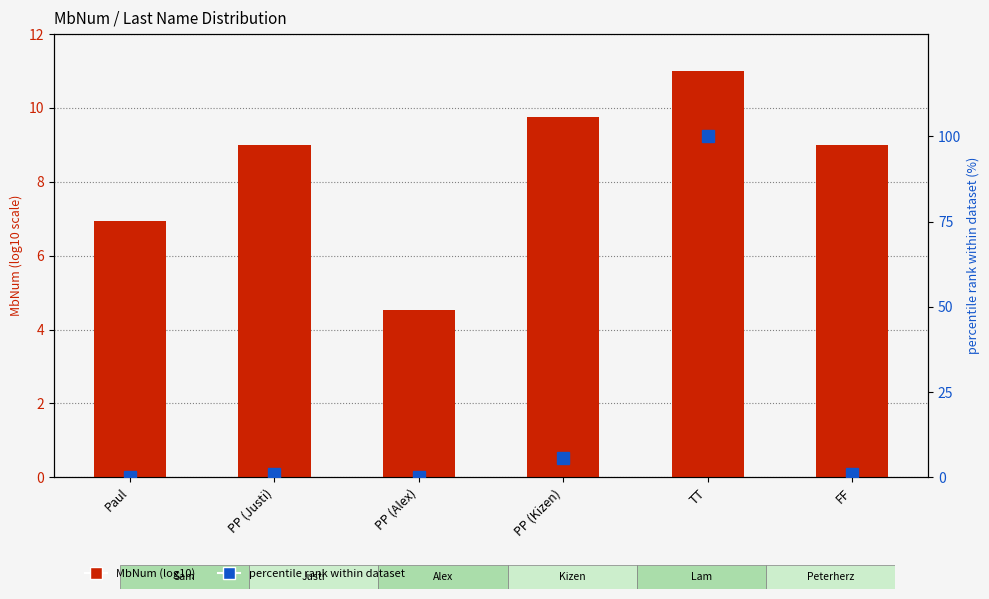

The value of percentile rank within dataset at FF is 1.0. True or false?

True